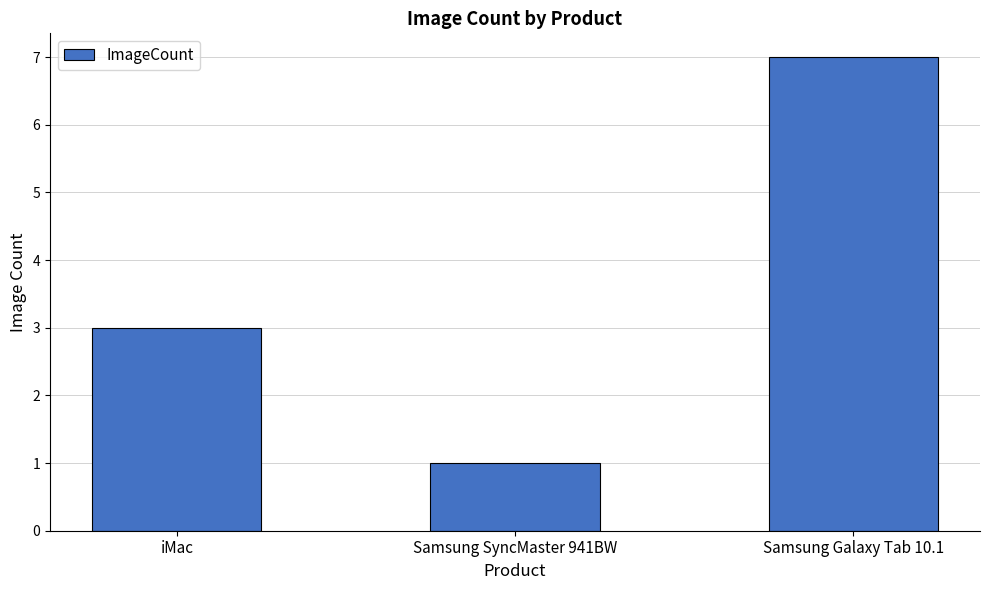

Reading right to left, transcribe all the data shown in this chart.

Samsung Galaxy Tab 10.1=7	Samsung SyncMaster 941BW=1	iMac=3